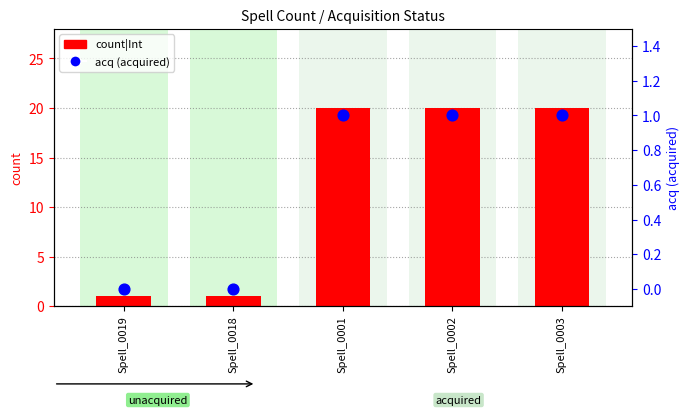

Which series has the largest total across all categories?

count|Int